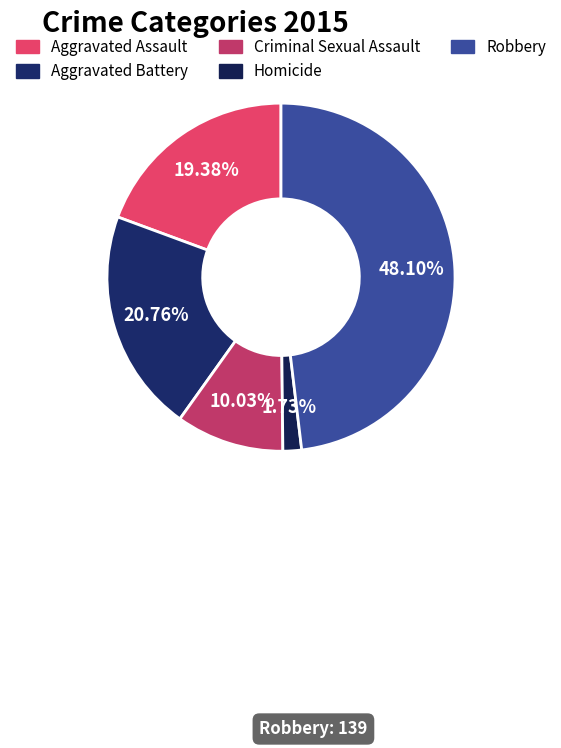

Rank the categories by value from highest to lowest.

Robbery, Aggravated Battery, Aggravated Assault, Criminal Sexual Assault, Homicide